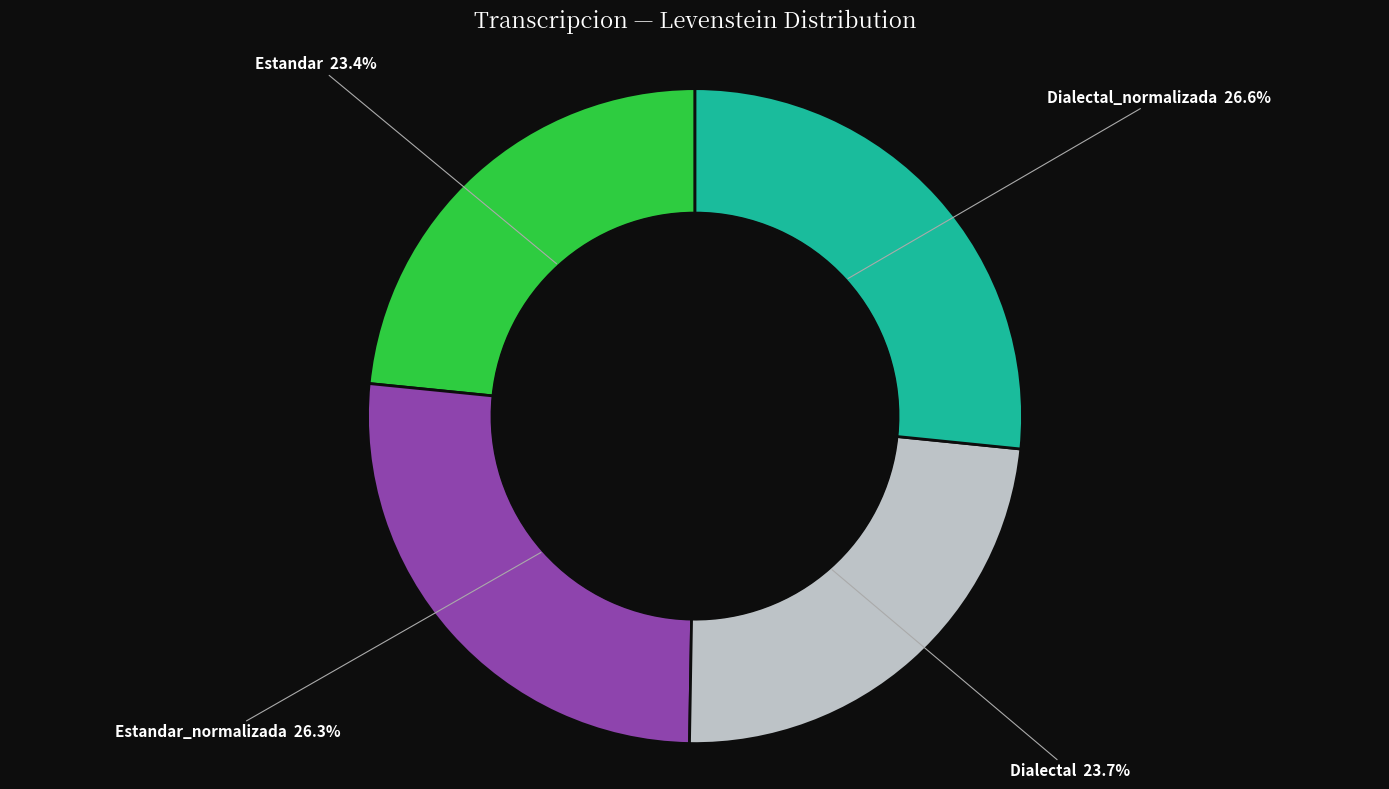

What is the total percentage of Dialectal_normalizada and Estandar_normalizada?

52.9%